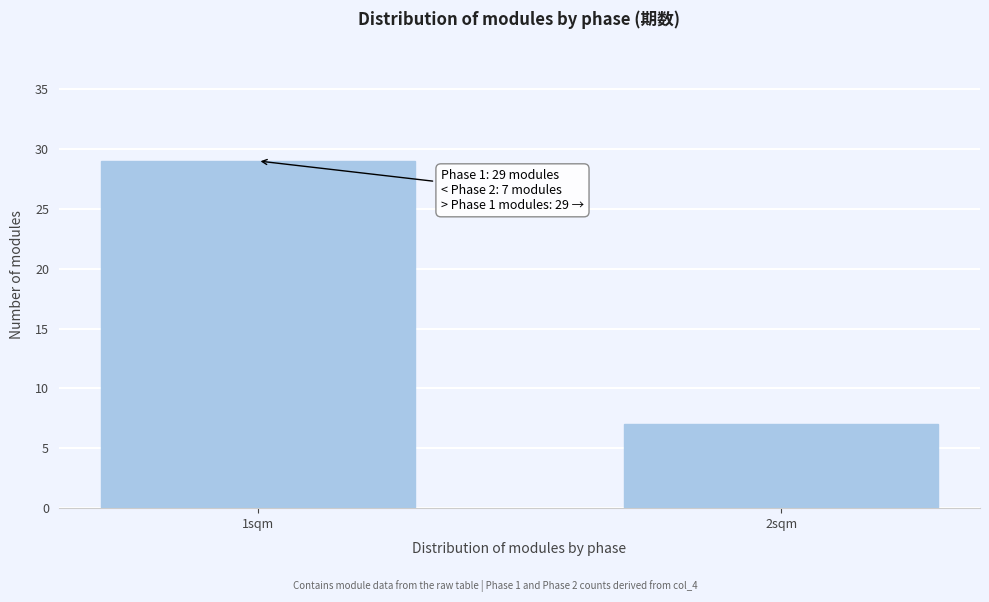

Reading left to right, transcribe all the data shown in this chart.

1sqm=29	2sqm=7